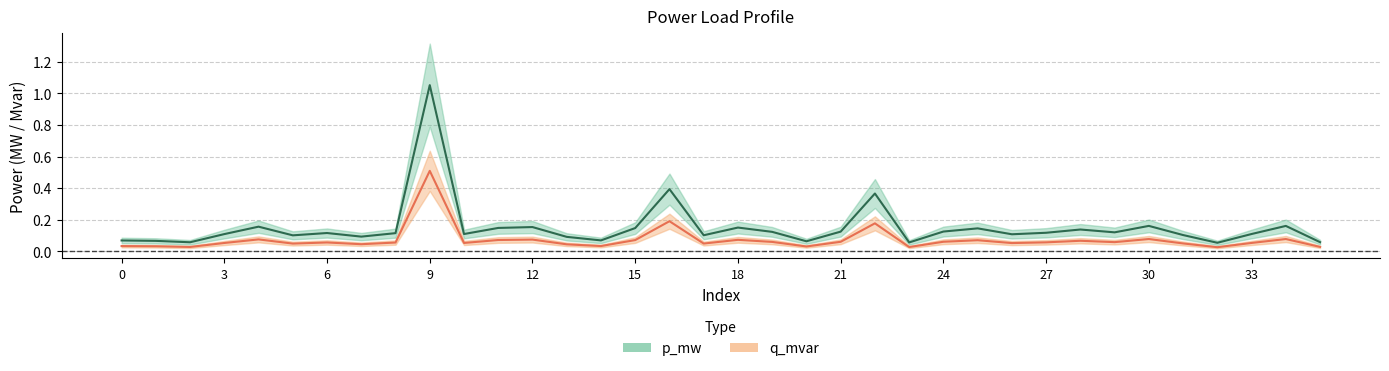

At which label is q_mvar closest to 0?

32